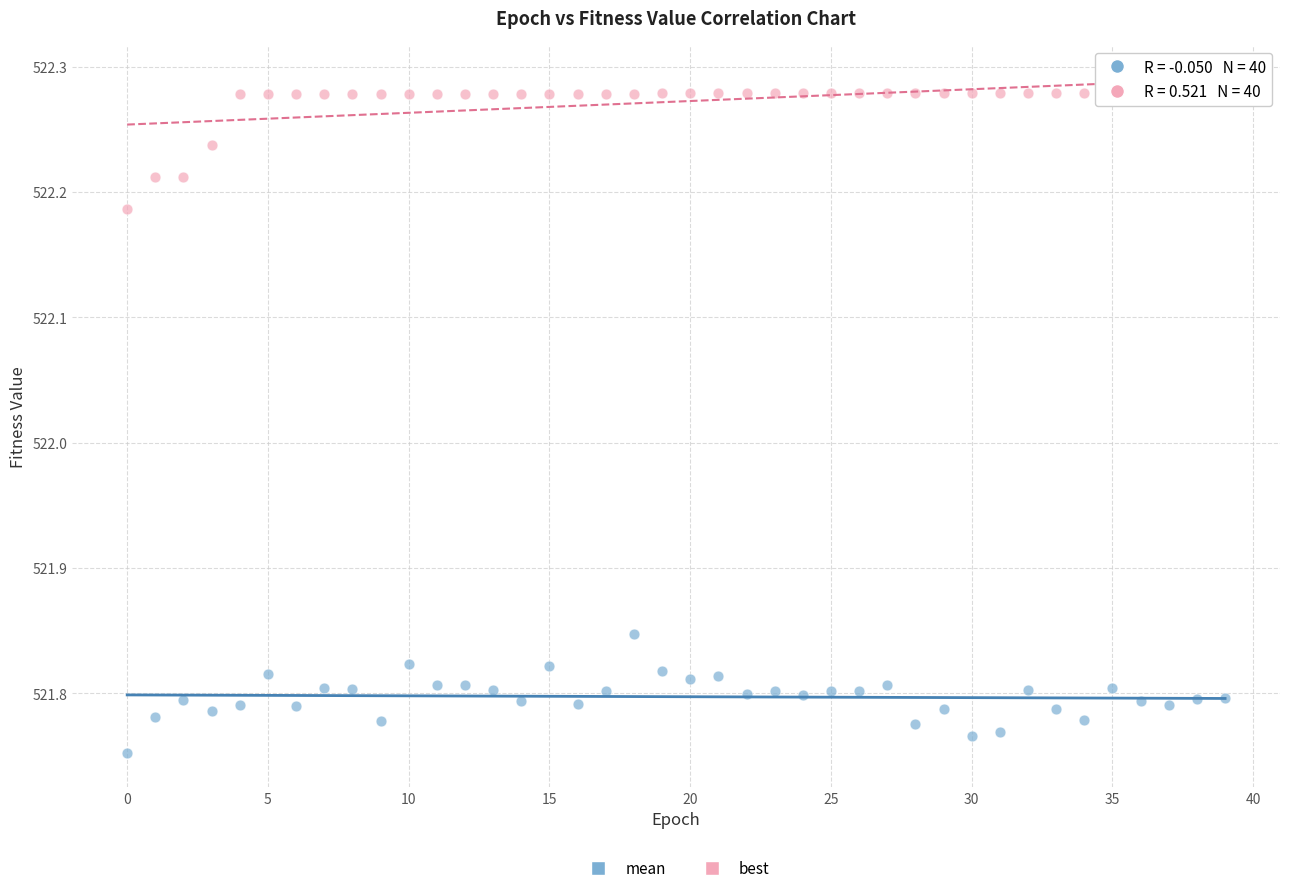

Across all data points, what is the range of Y values (max minus min)?

0.5